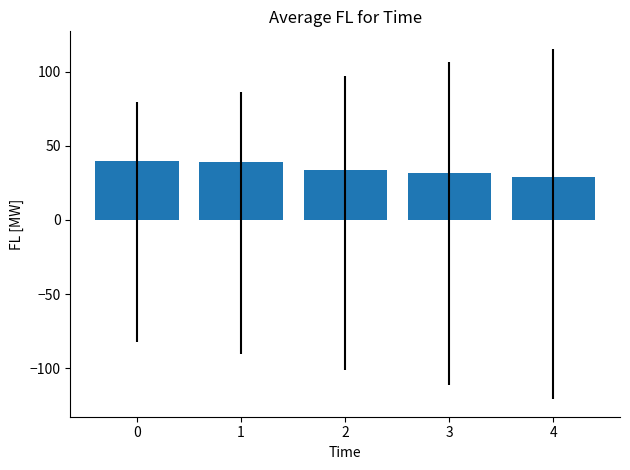

Approximately how many times larger is the value at 0 compared to 4?

1.4